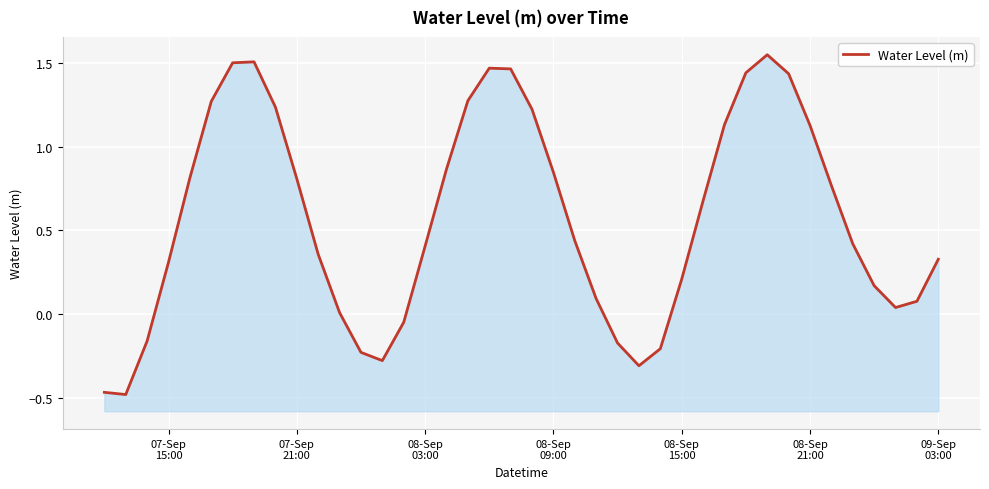

The value at 11 is 0.0. True or false?

False